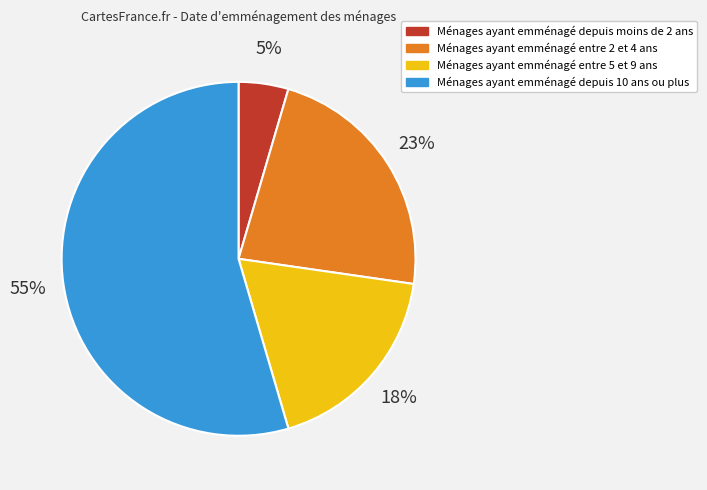

To the nearest percent, what is the average slice percentage?

25%